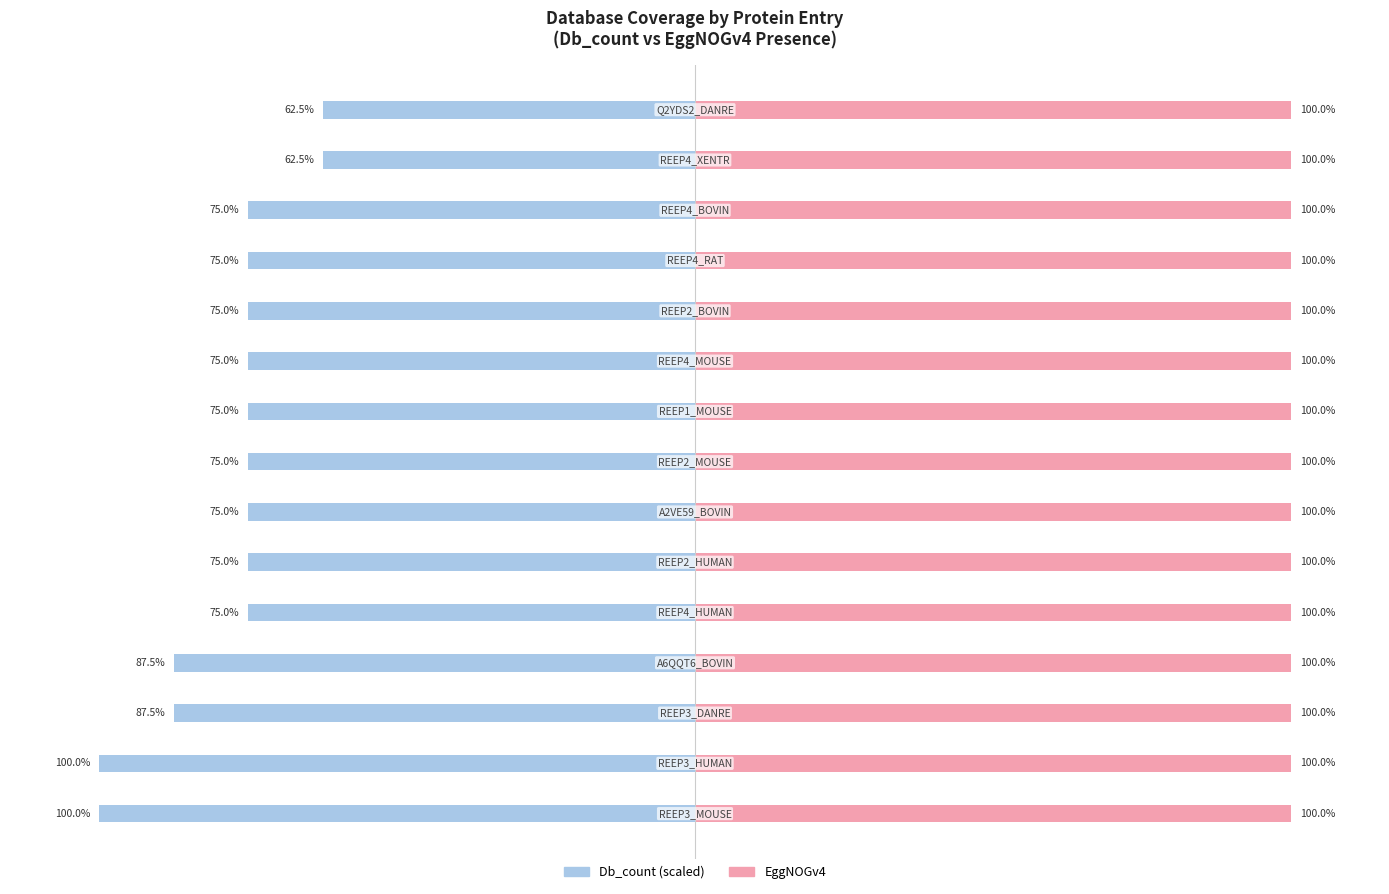

How many bars are there in each group?

2